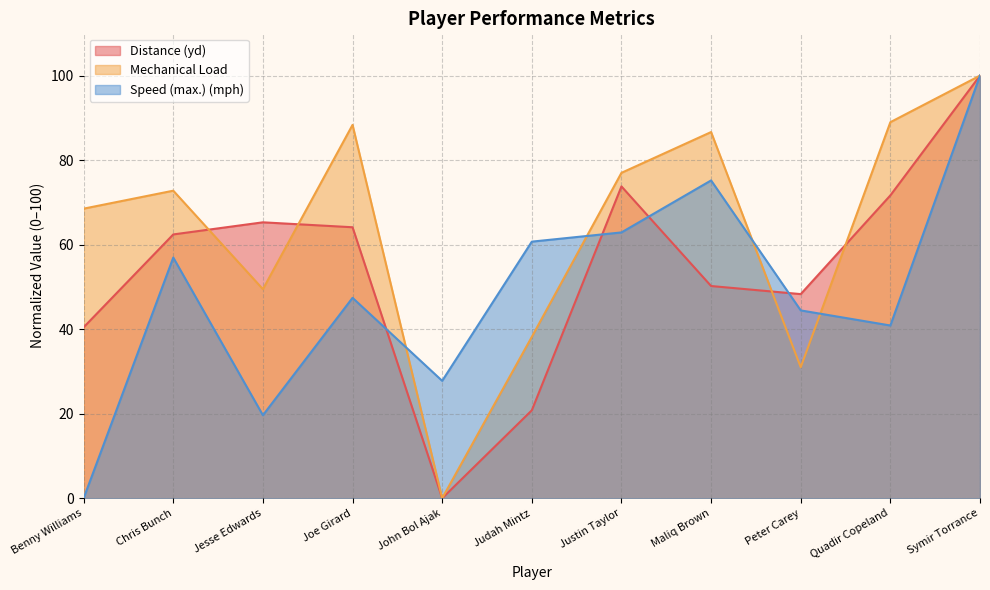

At which category is the sum across all series the highest?

Symir Torrance